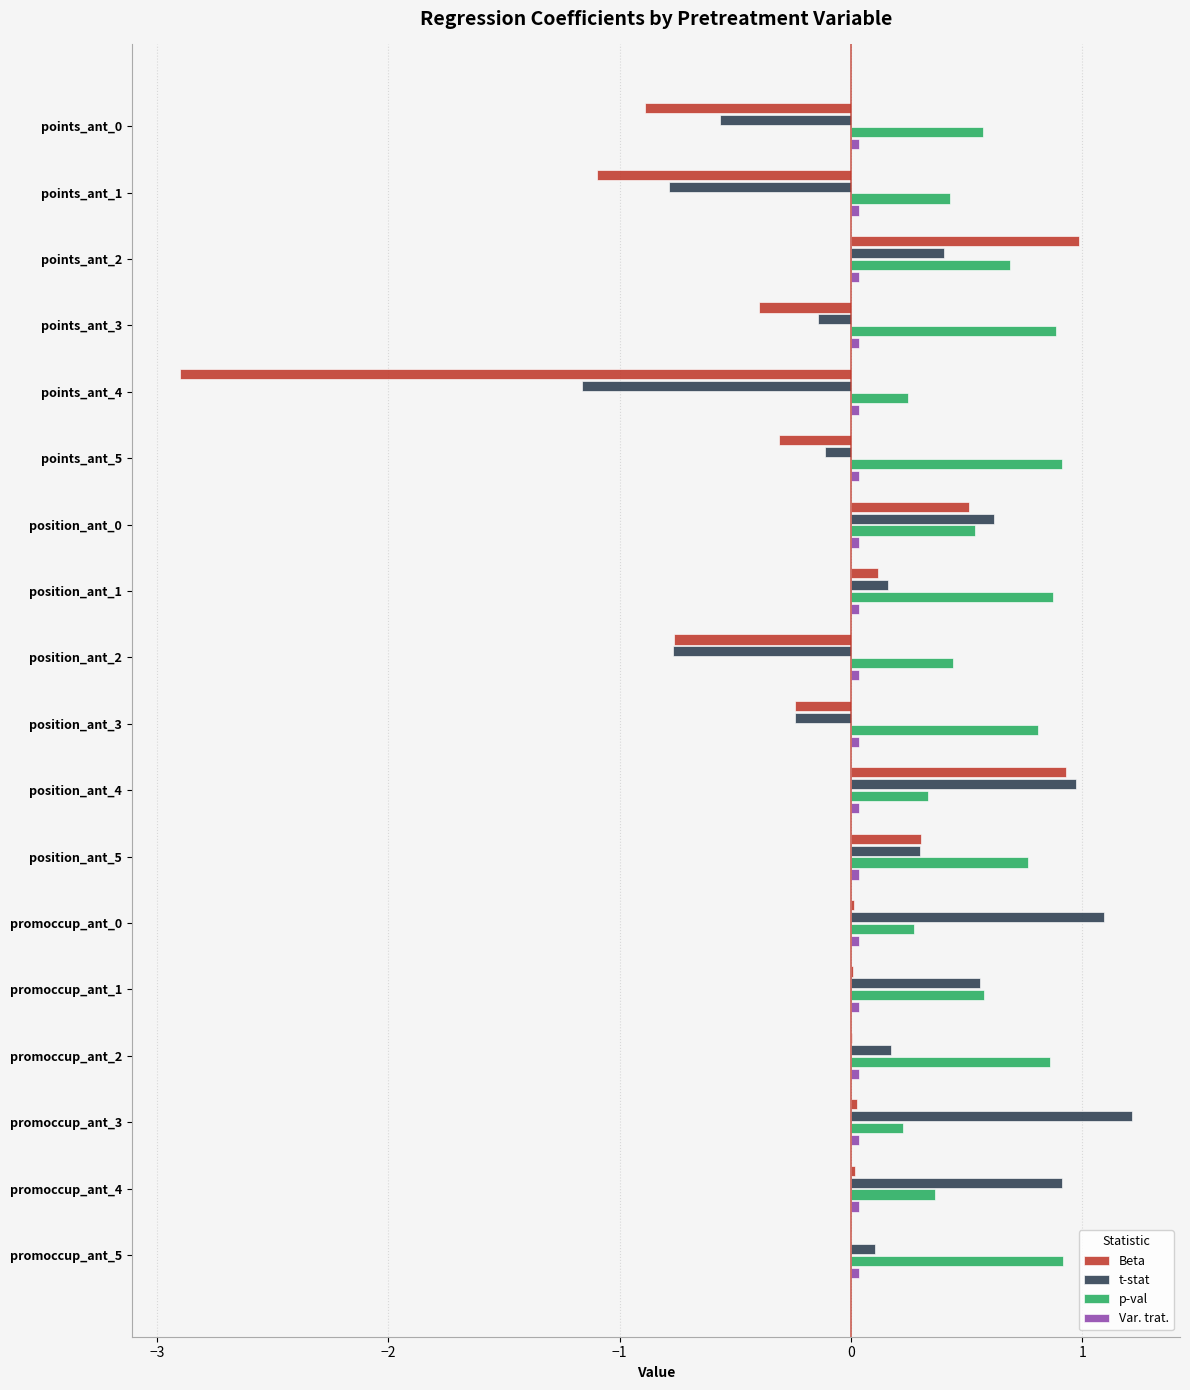

At which label does t-stat reach its peak?

promoccup_ant_3